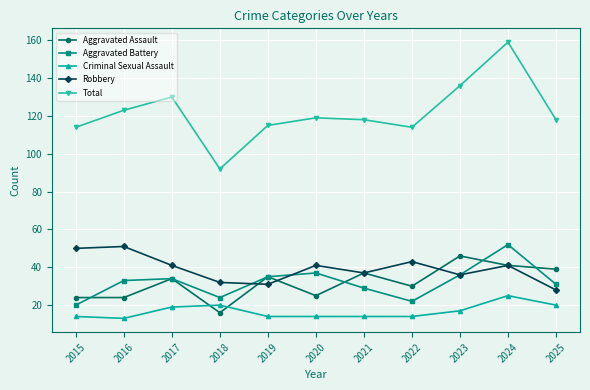

What is the sum of the Robbery values at 2023 and 2021?

73